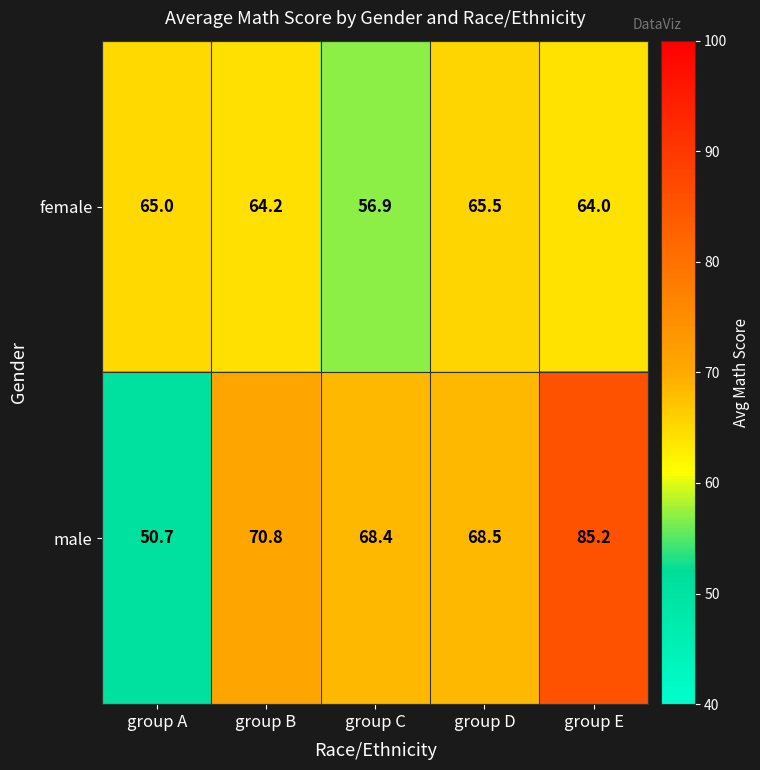

Rank the series at group C from highest to lowest value.

male, female